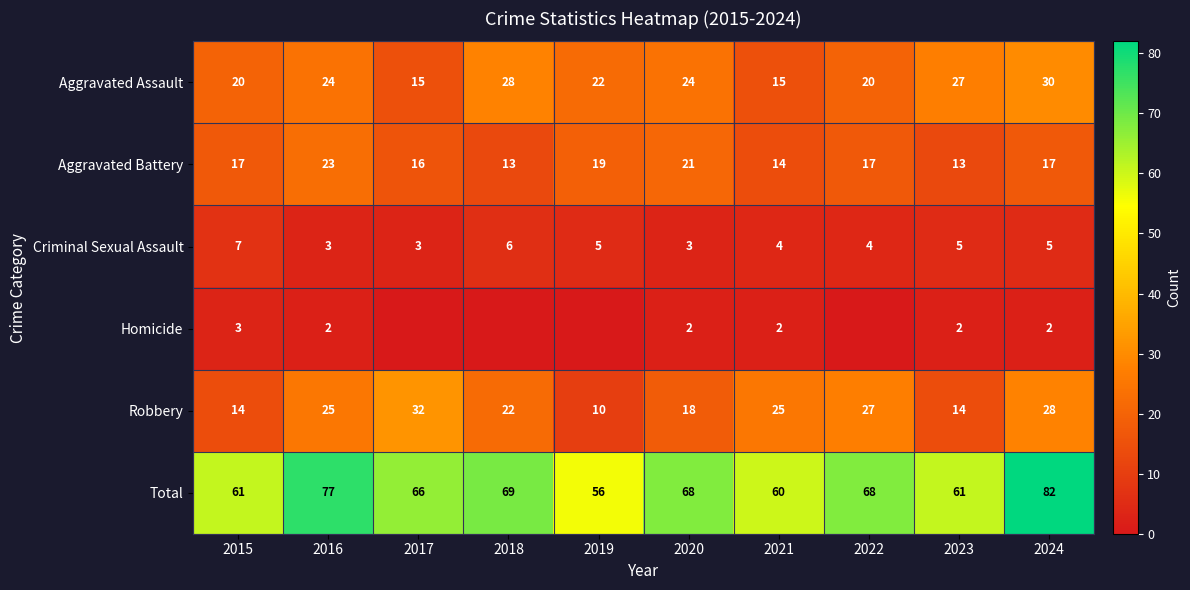

How many values in the Criminal Sexual Assault series are below 5?

5